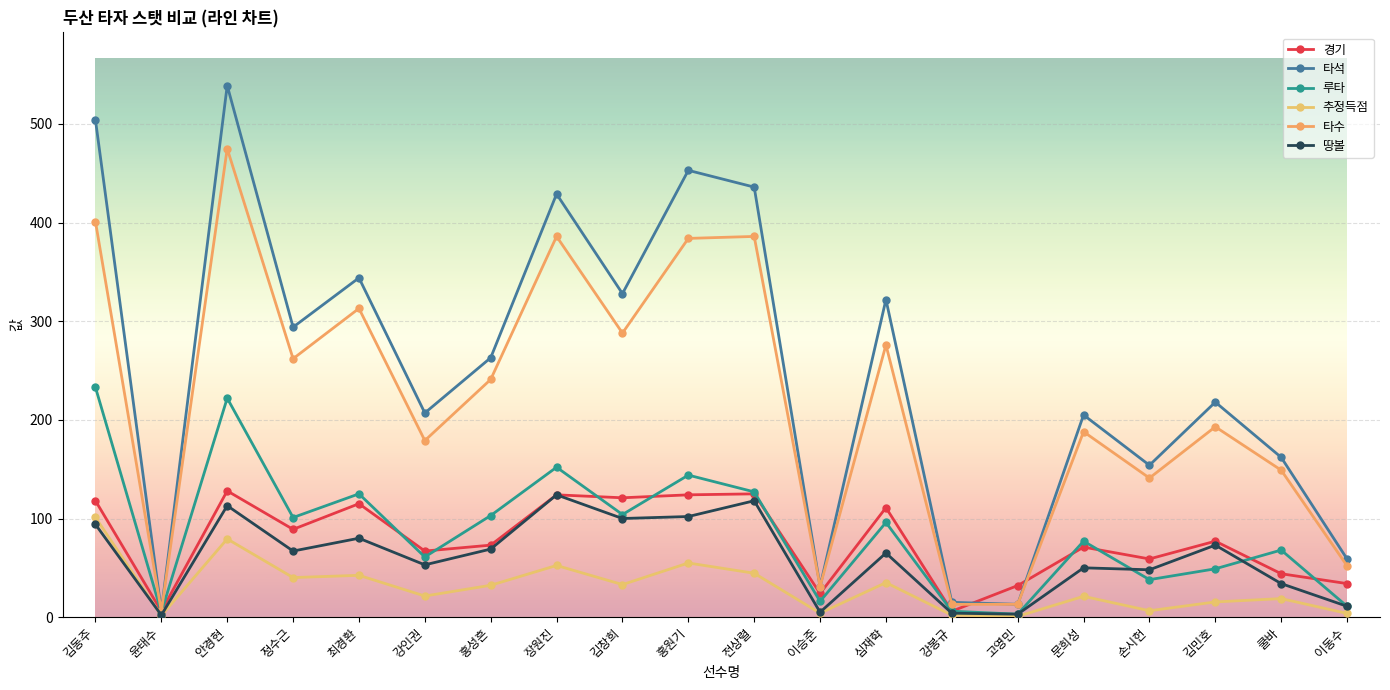

Reading right to left, list all the values displayed in this chart.

경기: 34.0	44.0	77.0	59.0	71.0	32.0	6.0	111.0	24.0	125.0	124.0	121.0	124.0	73.0	67.0	115.0	89.0	128.0	6.0	118.0
타석: 59.0	162.0	218.0	154.0	205.0	13.0	15.0	322.0	31.0	436.0	453.0	328.0	429.0	263.0	207.0	344.0	294.0	539.0	6.0	504.0
루타: 11.0	68.0	49.0	38.0	77.0	3.0	6.0	96.0	16.0	127.0	144.0	104.0	152.0	103.0	61.0	125.0	101.0	222.0	5.0	233.0
추정득점: 3.8	18.8	15.4	6.5	21.1	0.8	2.0	35.0	4.0	44.5	54.9	33.0	52.4	32.3	21.4	42.4	40.1	79.3	1.6	101.1
타수: 52.0	149.0	193.0	141.0	188.0	13.0	13.0	276.0	31.0	386.0	384.0	288.0	386.0	241.0	179.0	313.0	262.0	475.0	6.0	401.0
땅볼: 11.0	34.0	73.0	48.0	50.0	3.0	4.0	65.0	5.0	118.0	102.0	100.0	124.0	69.0	53.0	80.0	67.0	113.0	2.0	94.0